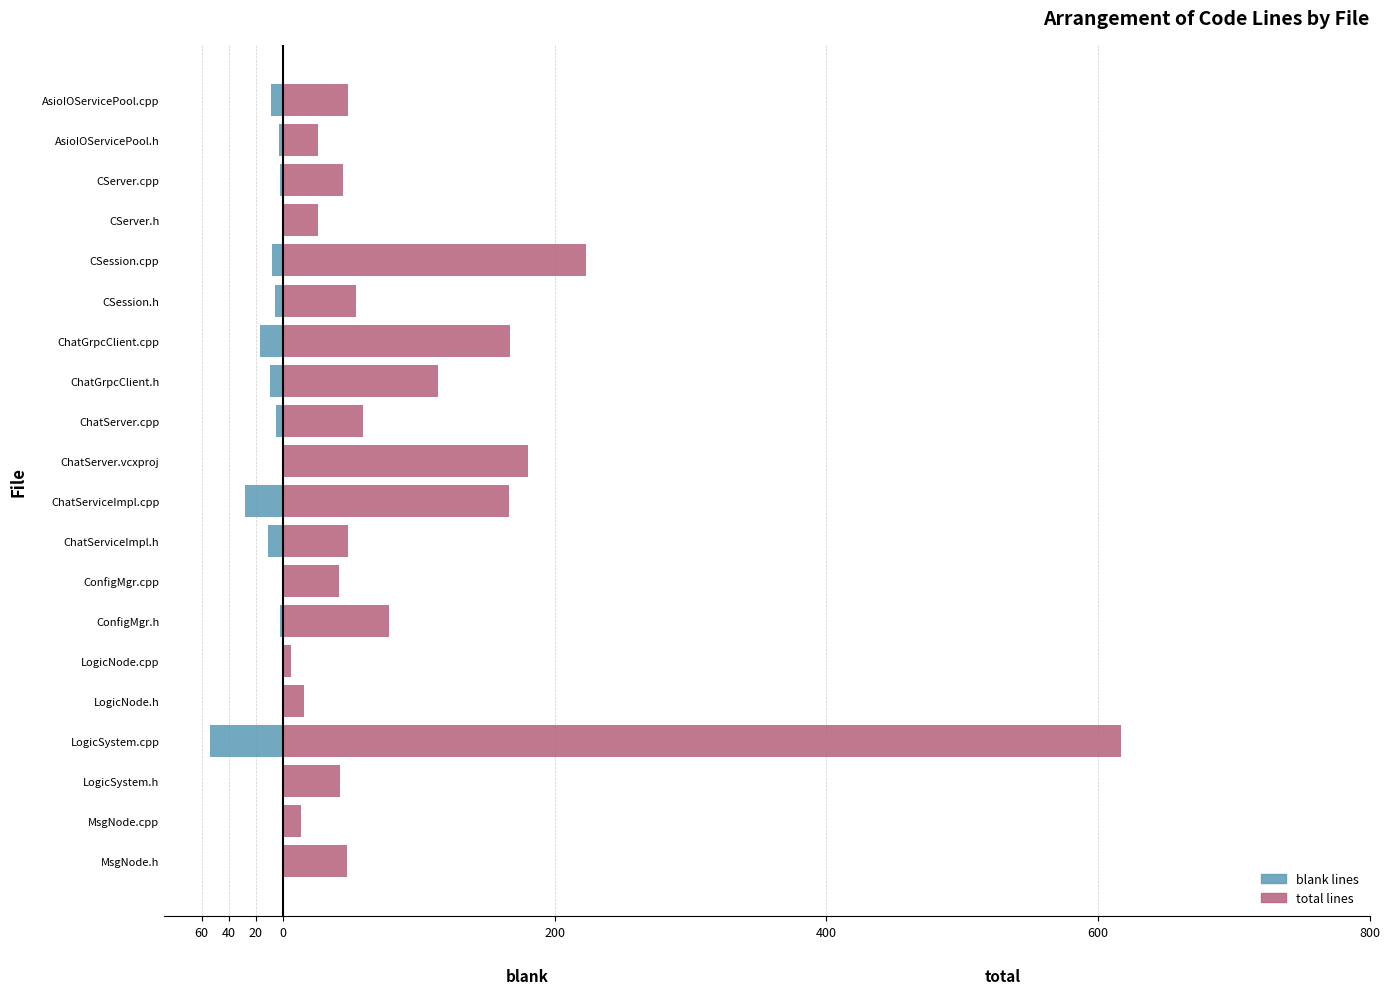

At ChatServer.vcxproj, list the series in order from largest to smallest.

total, blank